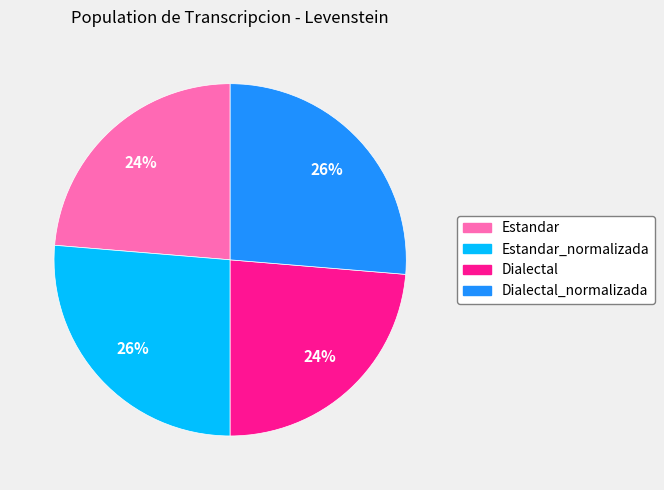

Does any single category account for the majority?

No